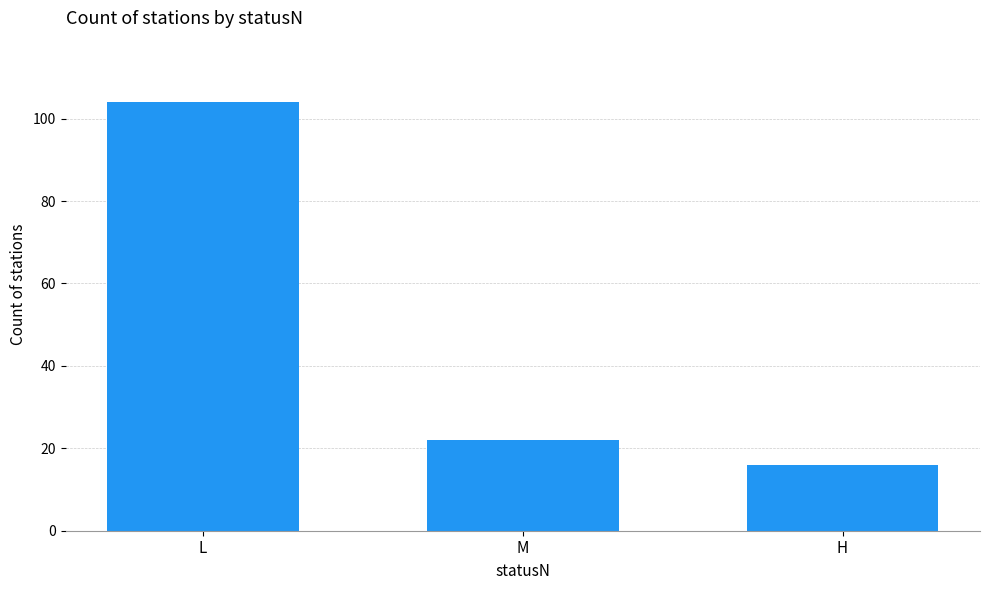

Does the chart contain any negative values?

No